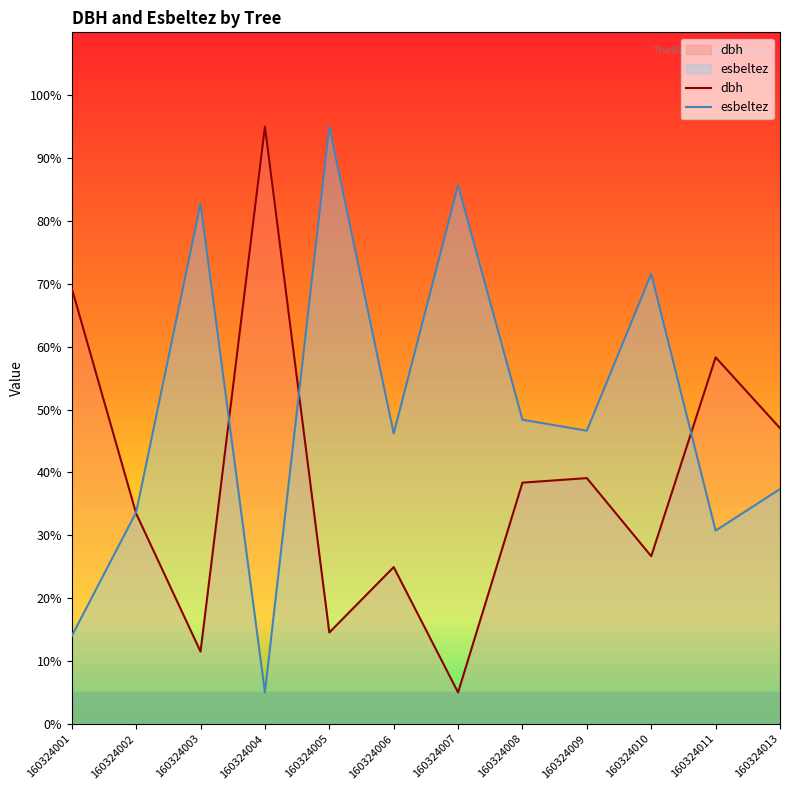

Between 160324006 and 160324007, which series saw the biggest shift?

esbeltez